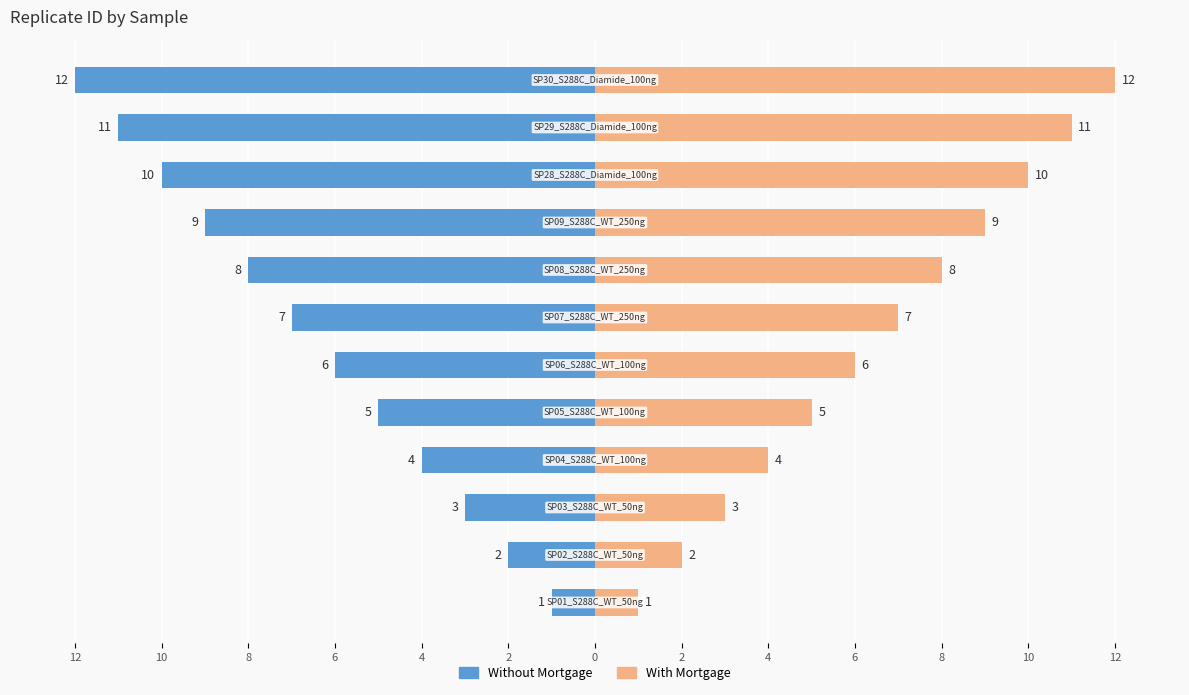

Between 2 and 10, which series saw the biggest shift?

Without Mortgage